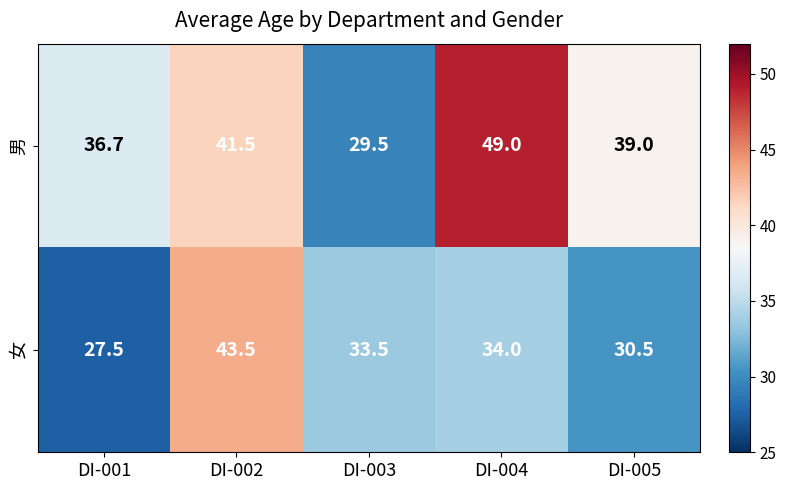

Which series has the widest spread of values?

男